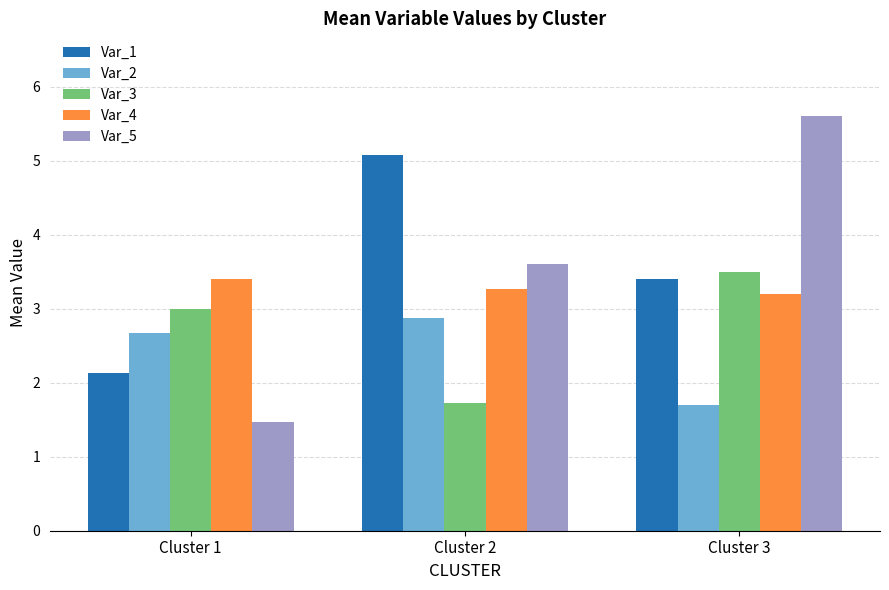

What is the difference between the highest and lowest values at Cluster 3?

3.9